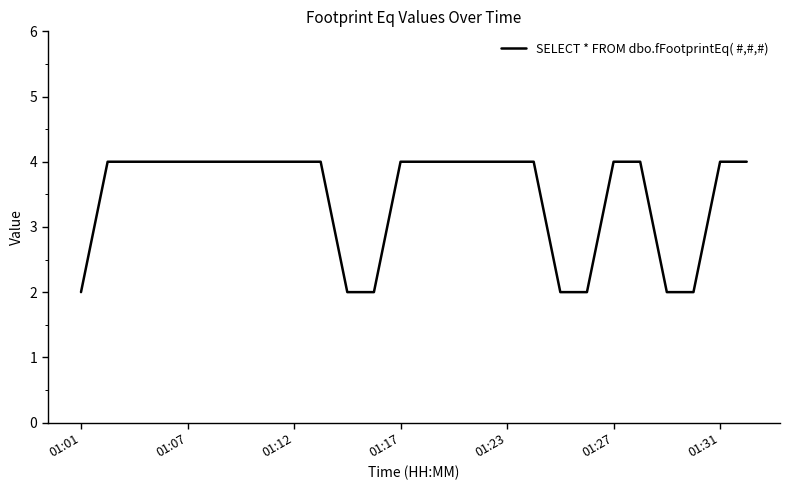

What is the maximum value shown in the chart?

4